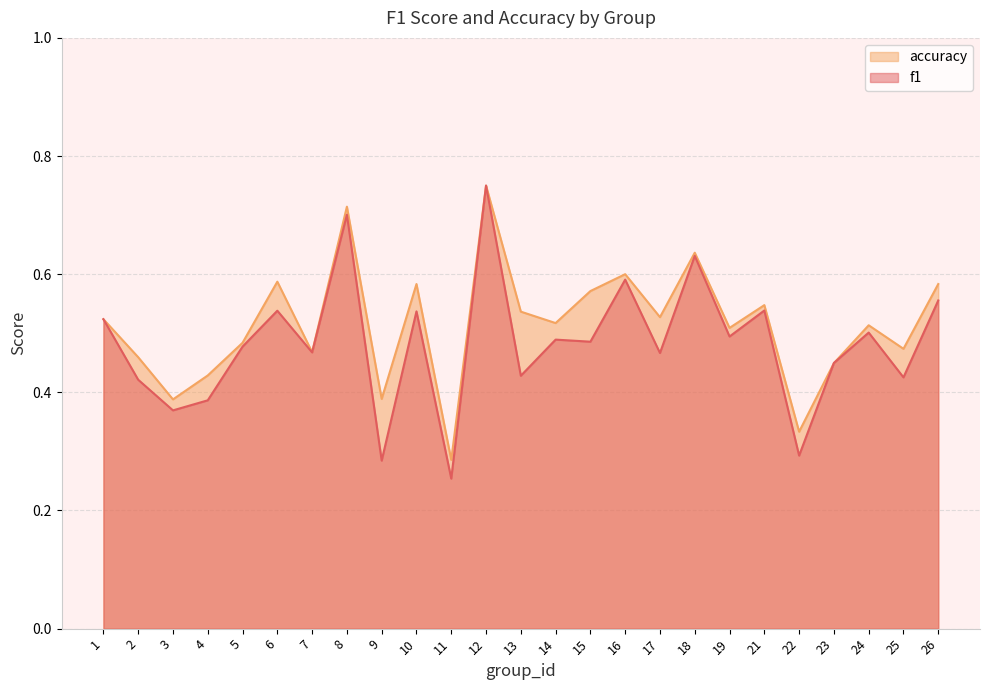

Does the chart display data point markers on the line(s)?

No